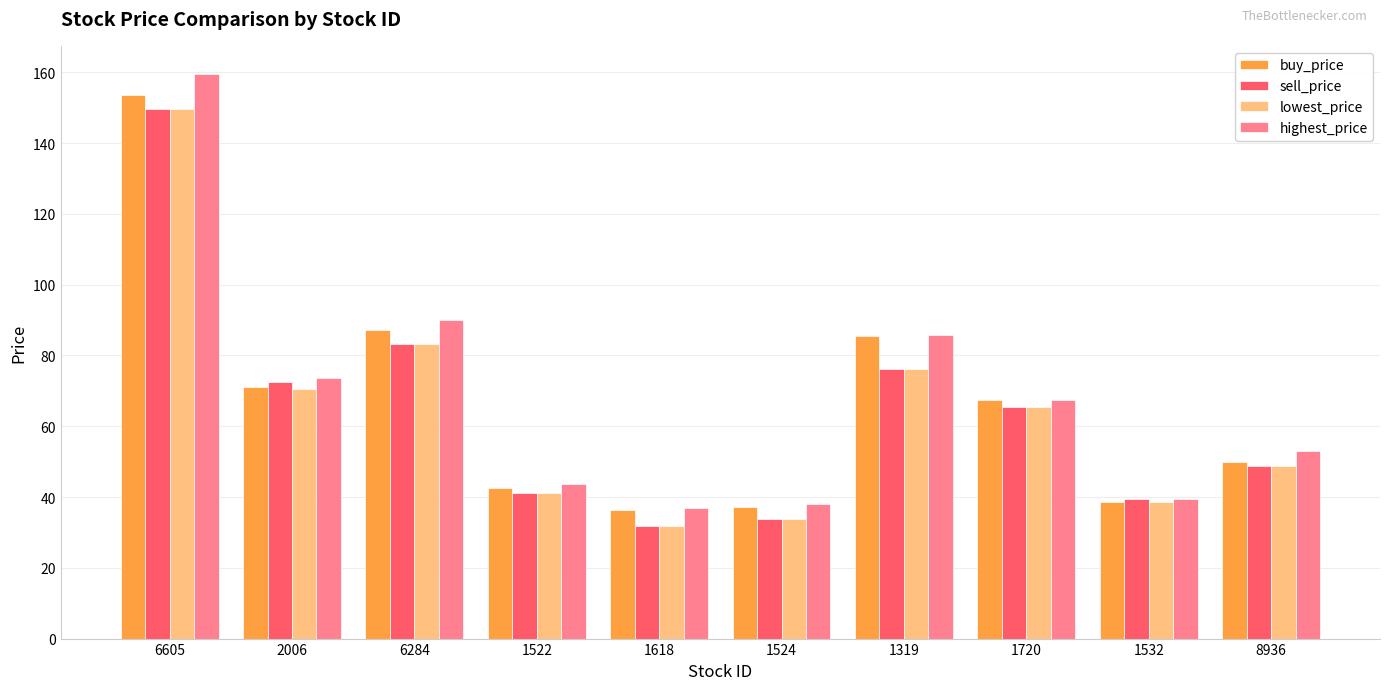

What is the average value of the buy_price series?

67.0